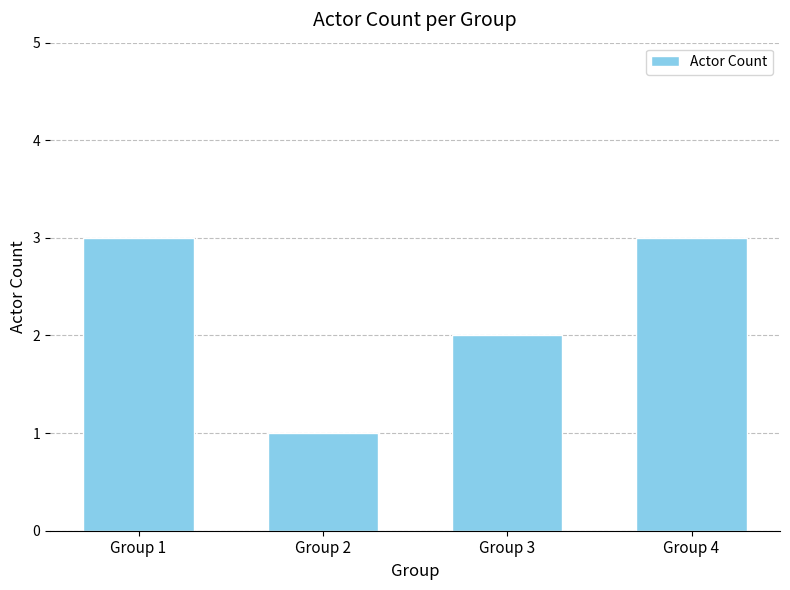

Approximately how many times larger is the value at Group 2 compared to Group 3?

0.5